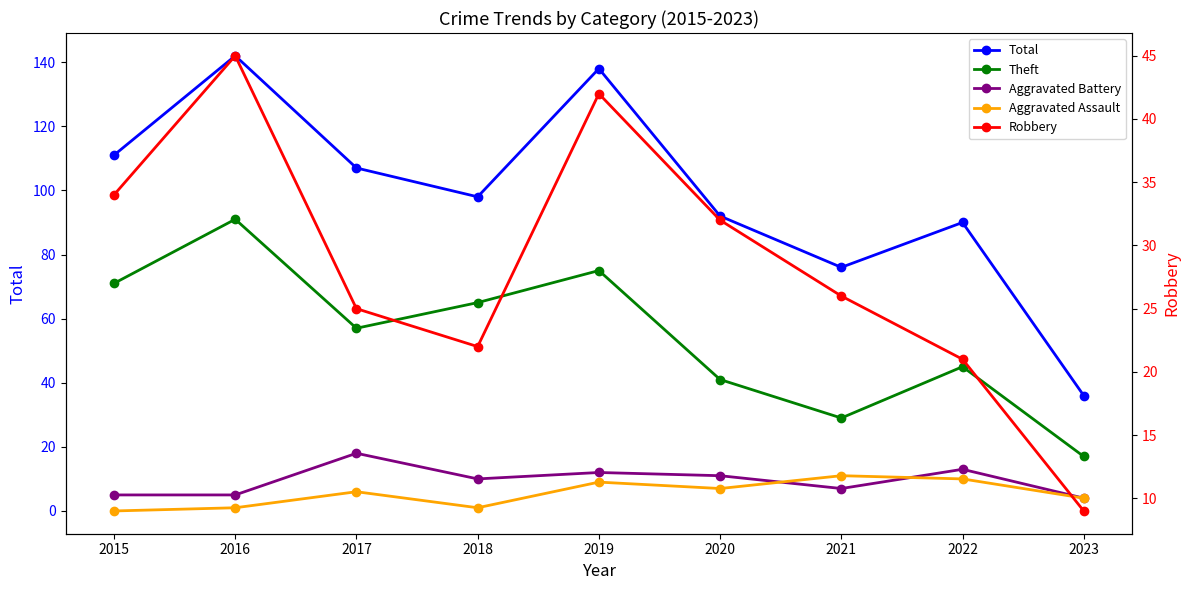

At 2020, list the series in order from smallest to largest.

Aggravated Assault, Aggravated Battery, Robbery, Theft, Total